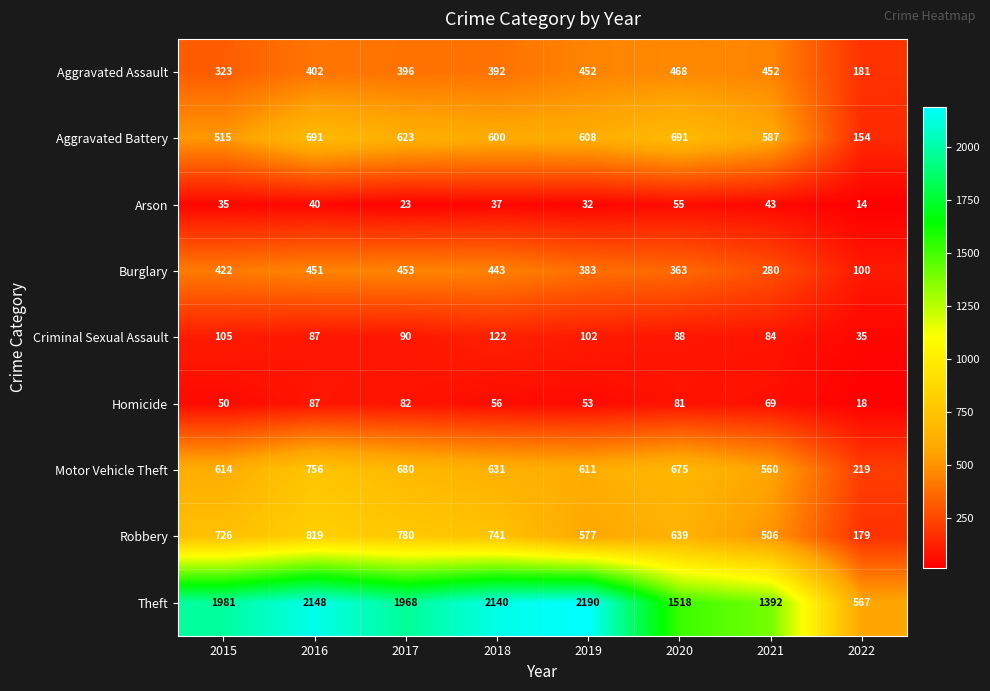

Which category has the lowest value in the Aggravated Assault series?

2022